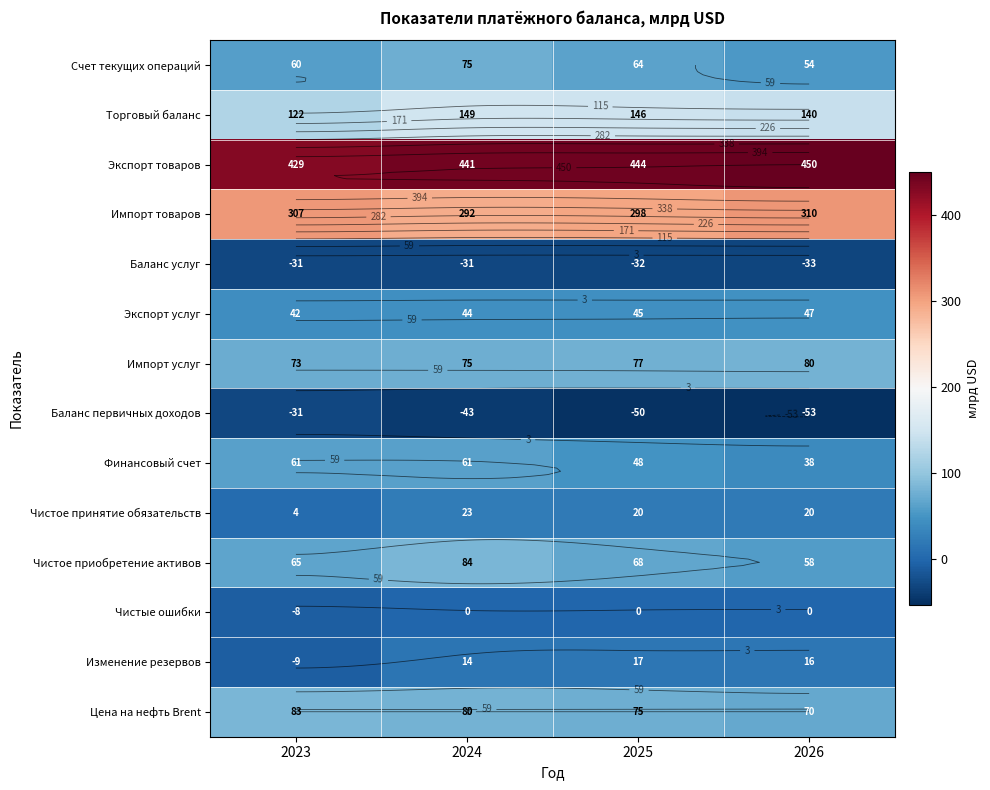

What is the difference between the second highest and second lowest values in the Торговый баланс series?

6